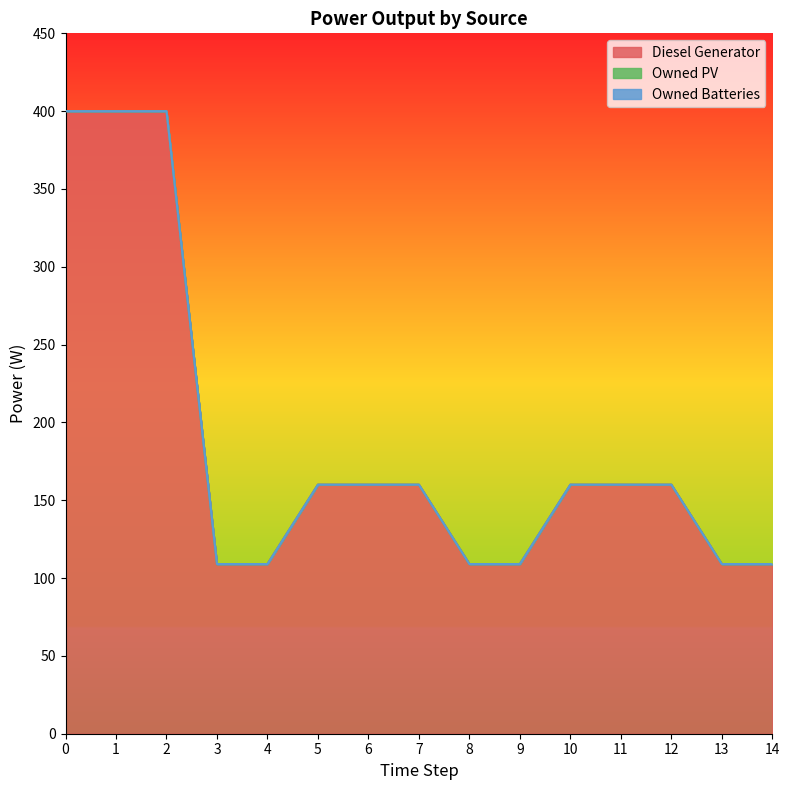

Rank the series at 3 from highest to lowest value.

Diesel Generator, Owned PV, Owned Batteries